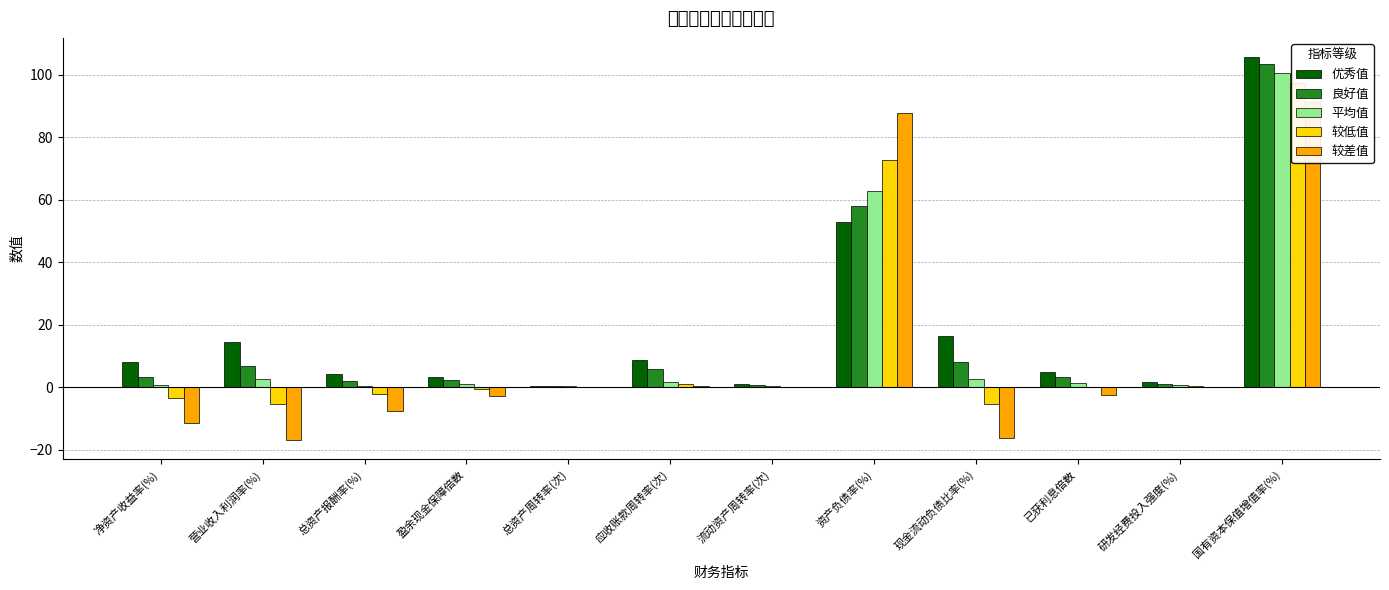

How many data points in 平均值 are above 1?

6